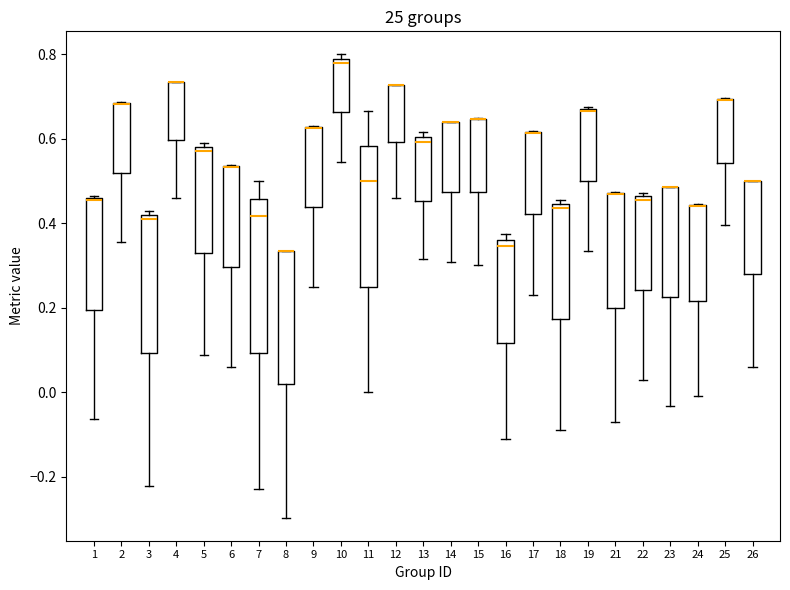

Comparing the boxes themselves (not the whiskers), which one is the tallest?

7